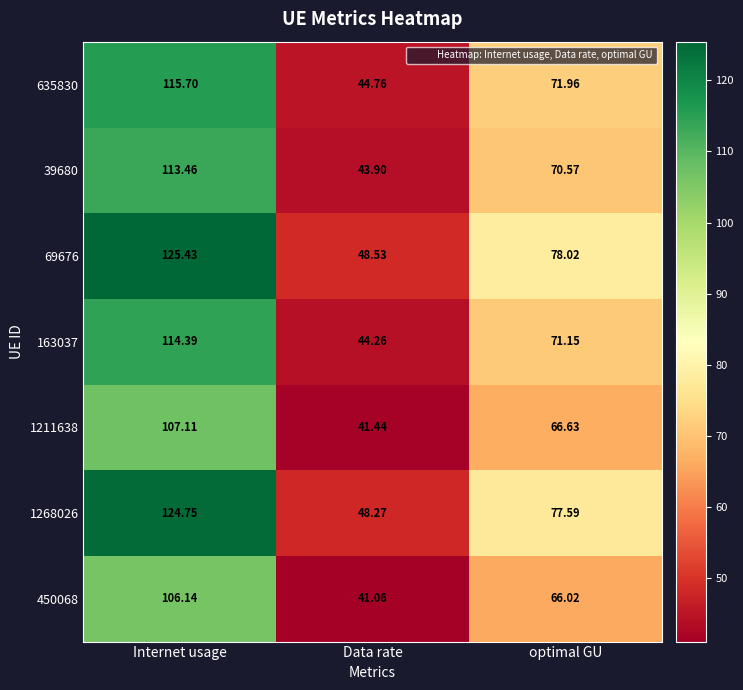

Between Internet usage and Data rate, which series saw the biggest shift?

69676